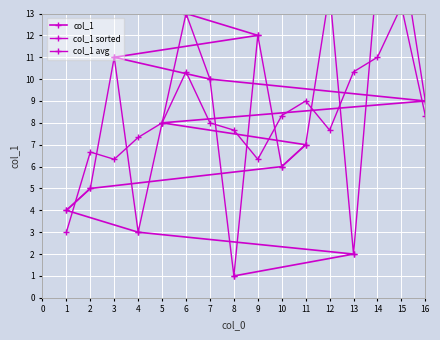

Which series ends up on top after the final intersection of col_1 avg and col_1 sorted?

col_1 sorted